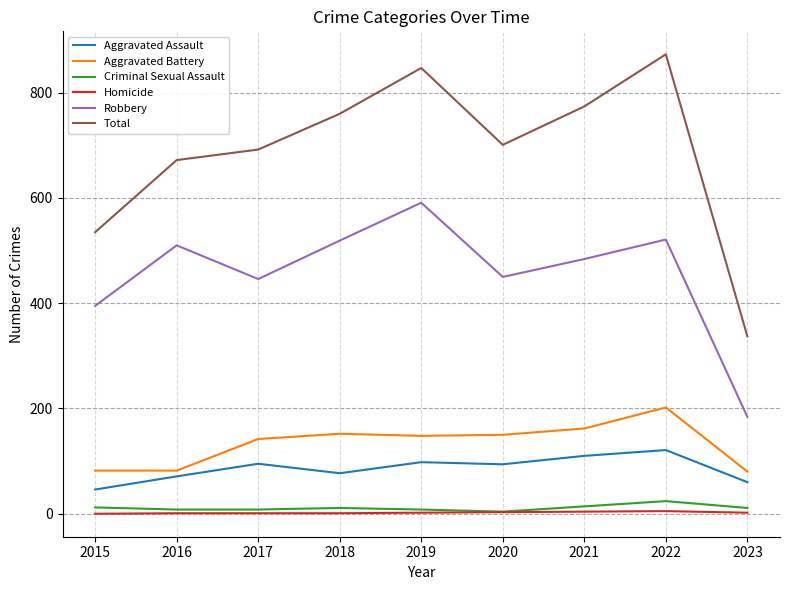

Which series has the largest total across all categories?

Total